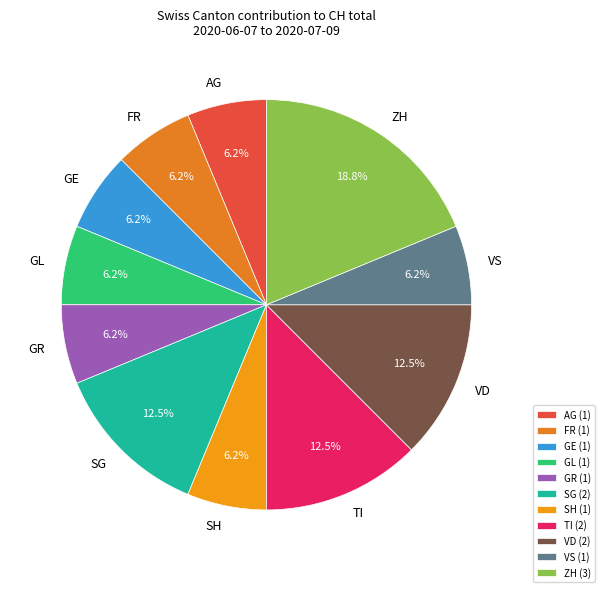

Count the number of slices in the pie.

11